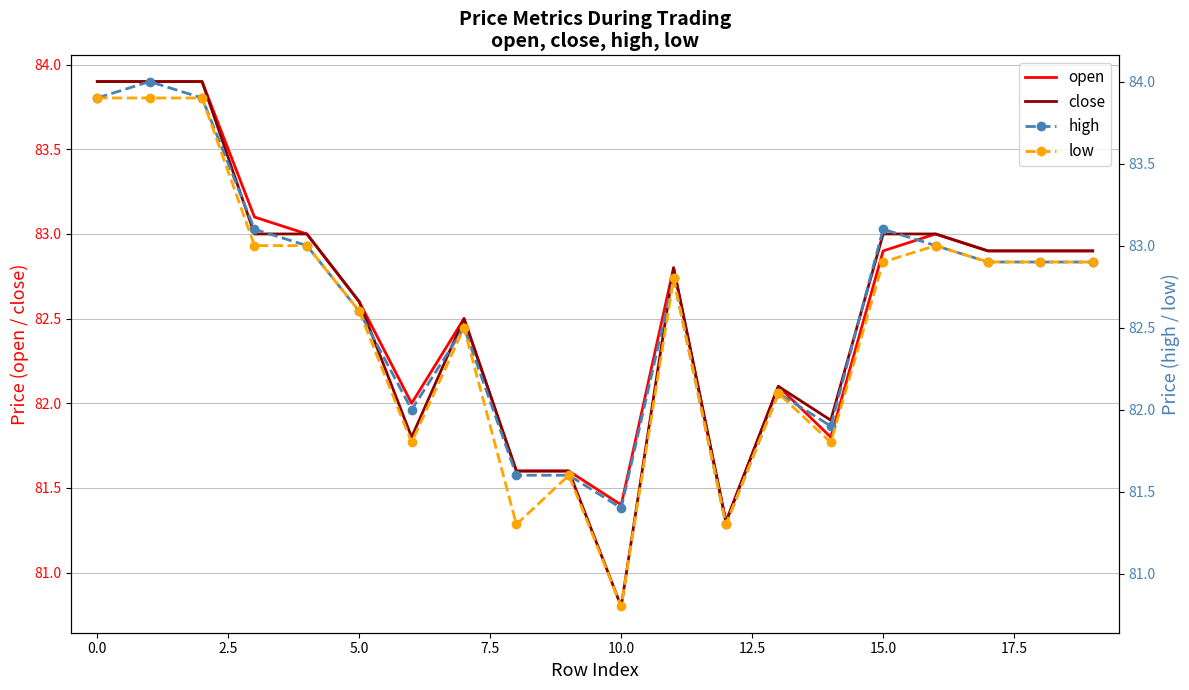

Reading right to left, transcribe all the data shown in this chart.

open: 82.9	82.9	82.9	83.0	82.9	81.8	82.1	81.3	82.8	81.4	81.6	81.6	82.5	82.0	82.6	83.0	83.1	83.9	83.9	83.9
close: 82.9	82.9	82.9	83.0	83.0	81.9	82.1	81.3	82.8	80.8	81.6	81.6	82.5	81.8	82.6	83.0	83.0	83.9	83.9	83.9
high: 82.9	82.9	82.9	83.0	83.1	81.9	82.1	81.3	82.8	81.4	81.6	81.6	82.5	82.0	82.6	83.0	83.1	83.9	84.0	83.9
low: 82.9	82.9	82.9	83.0	82.9	81.8	82.1	81.3	82.8	80.8	81.6	81.3	82.5	81.8	82.6	83.0	83.0	83.9	83.9	83.9